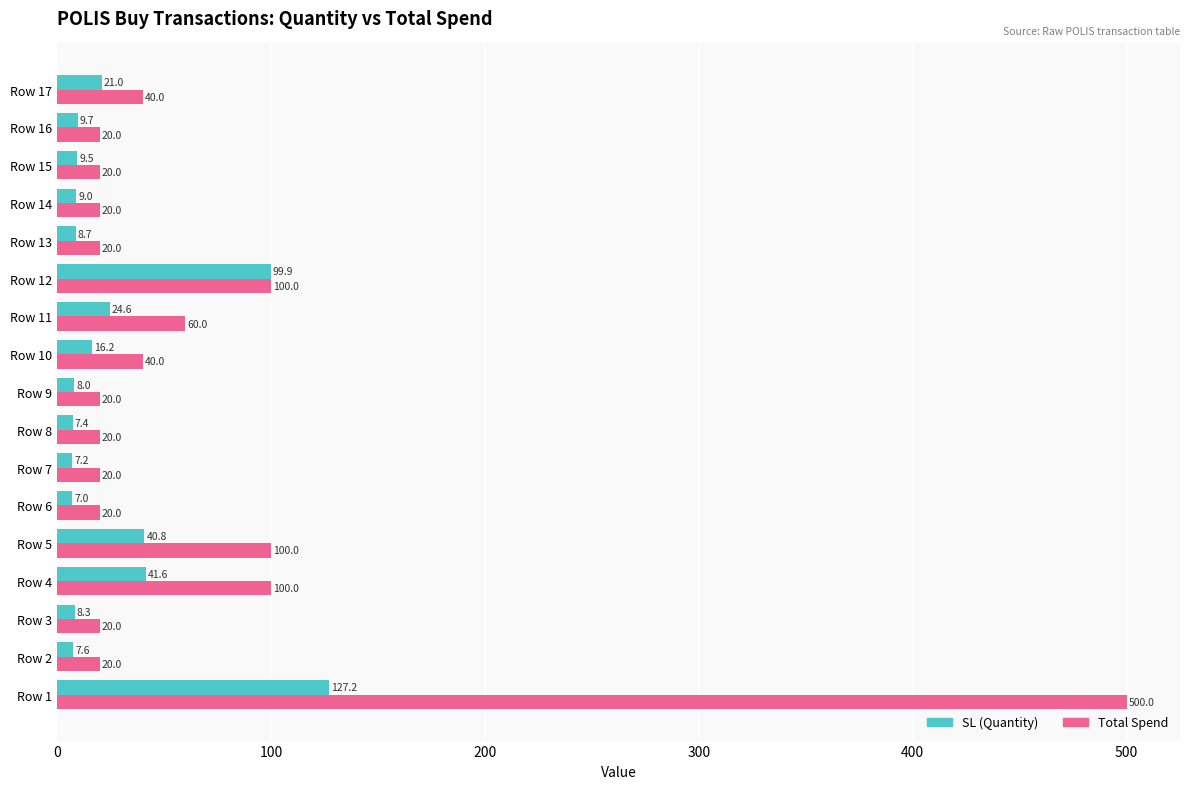

What is the approximate value of Total Spend at Row 11?

60.0